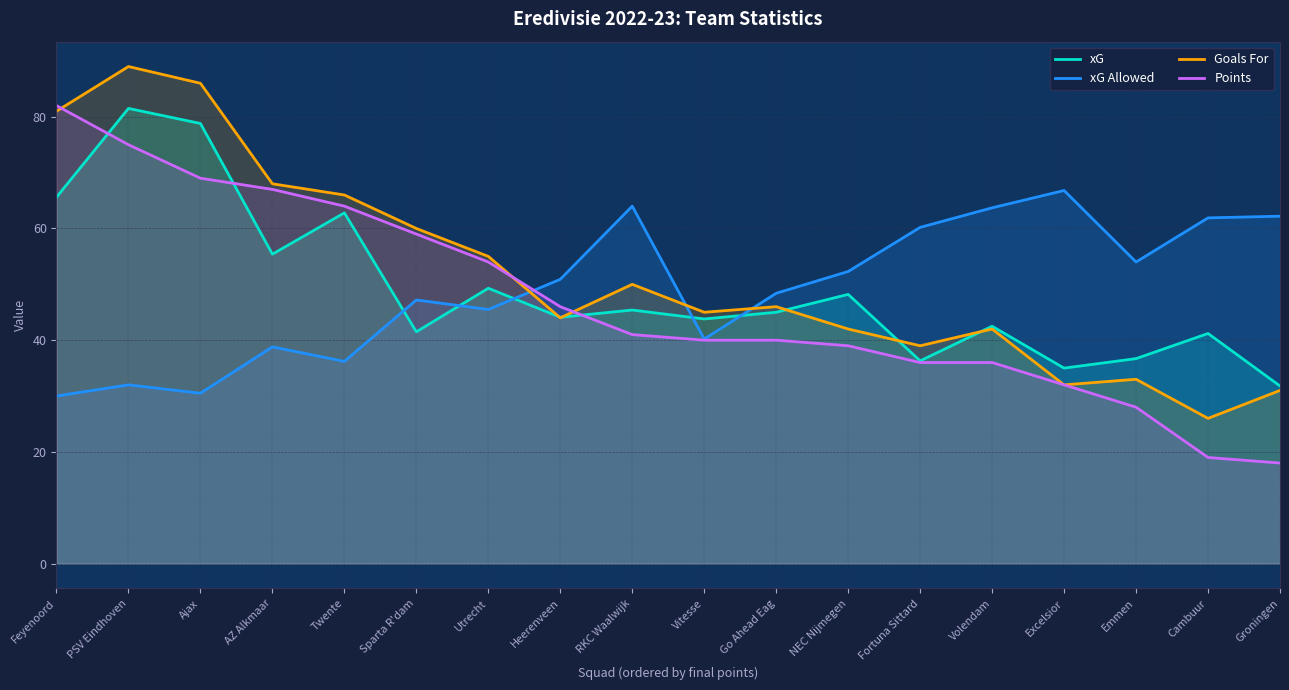

At which category is the sum across all series the highest?

PSV Eindhoven